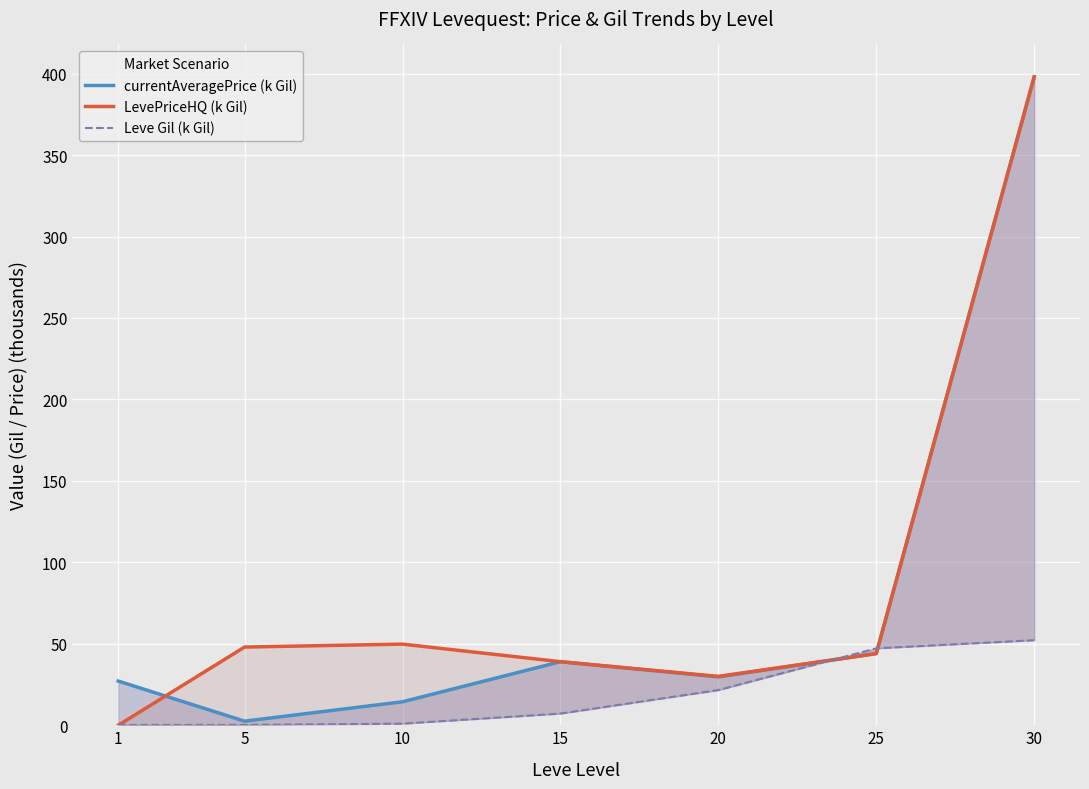

How many values in the currentAveragePrice (k Gil) series exceed 29?

4